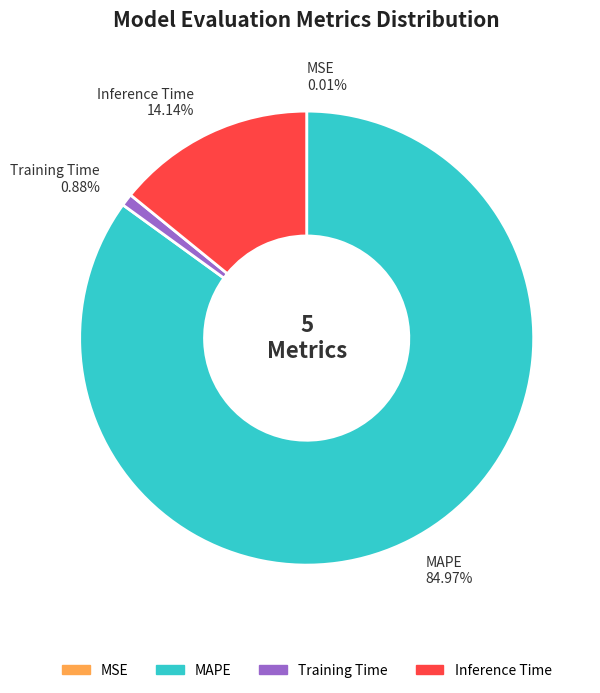

Is there any slice that represents more than half of the pie?

Yes